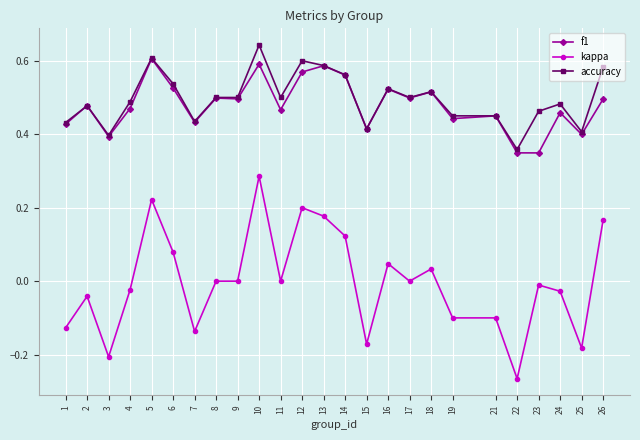

Which series has the widest spread of values?

kappa